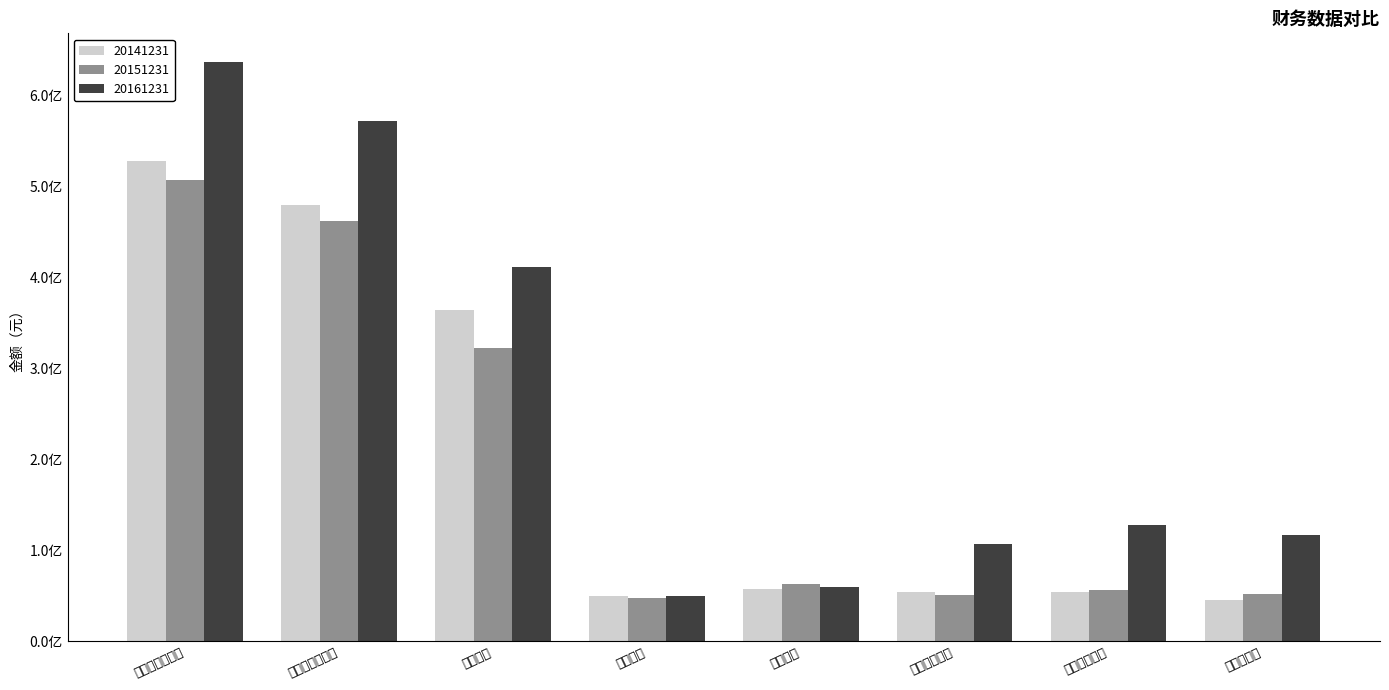

At which label does 20141231 first exceed 56917515?

一、营业总收入